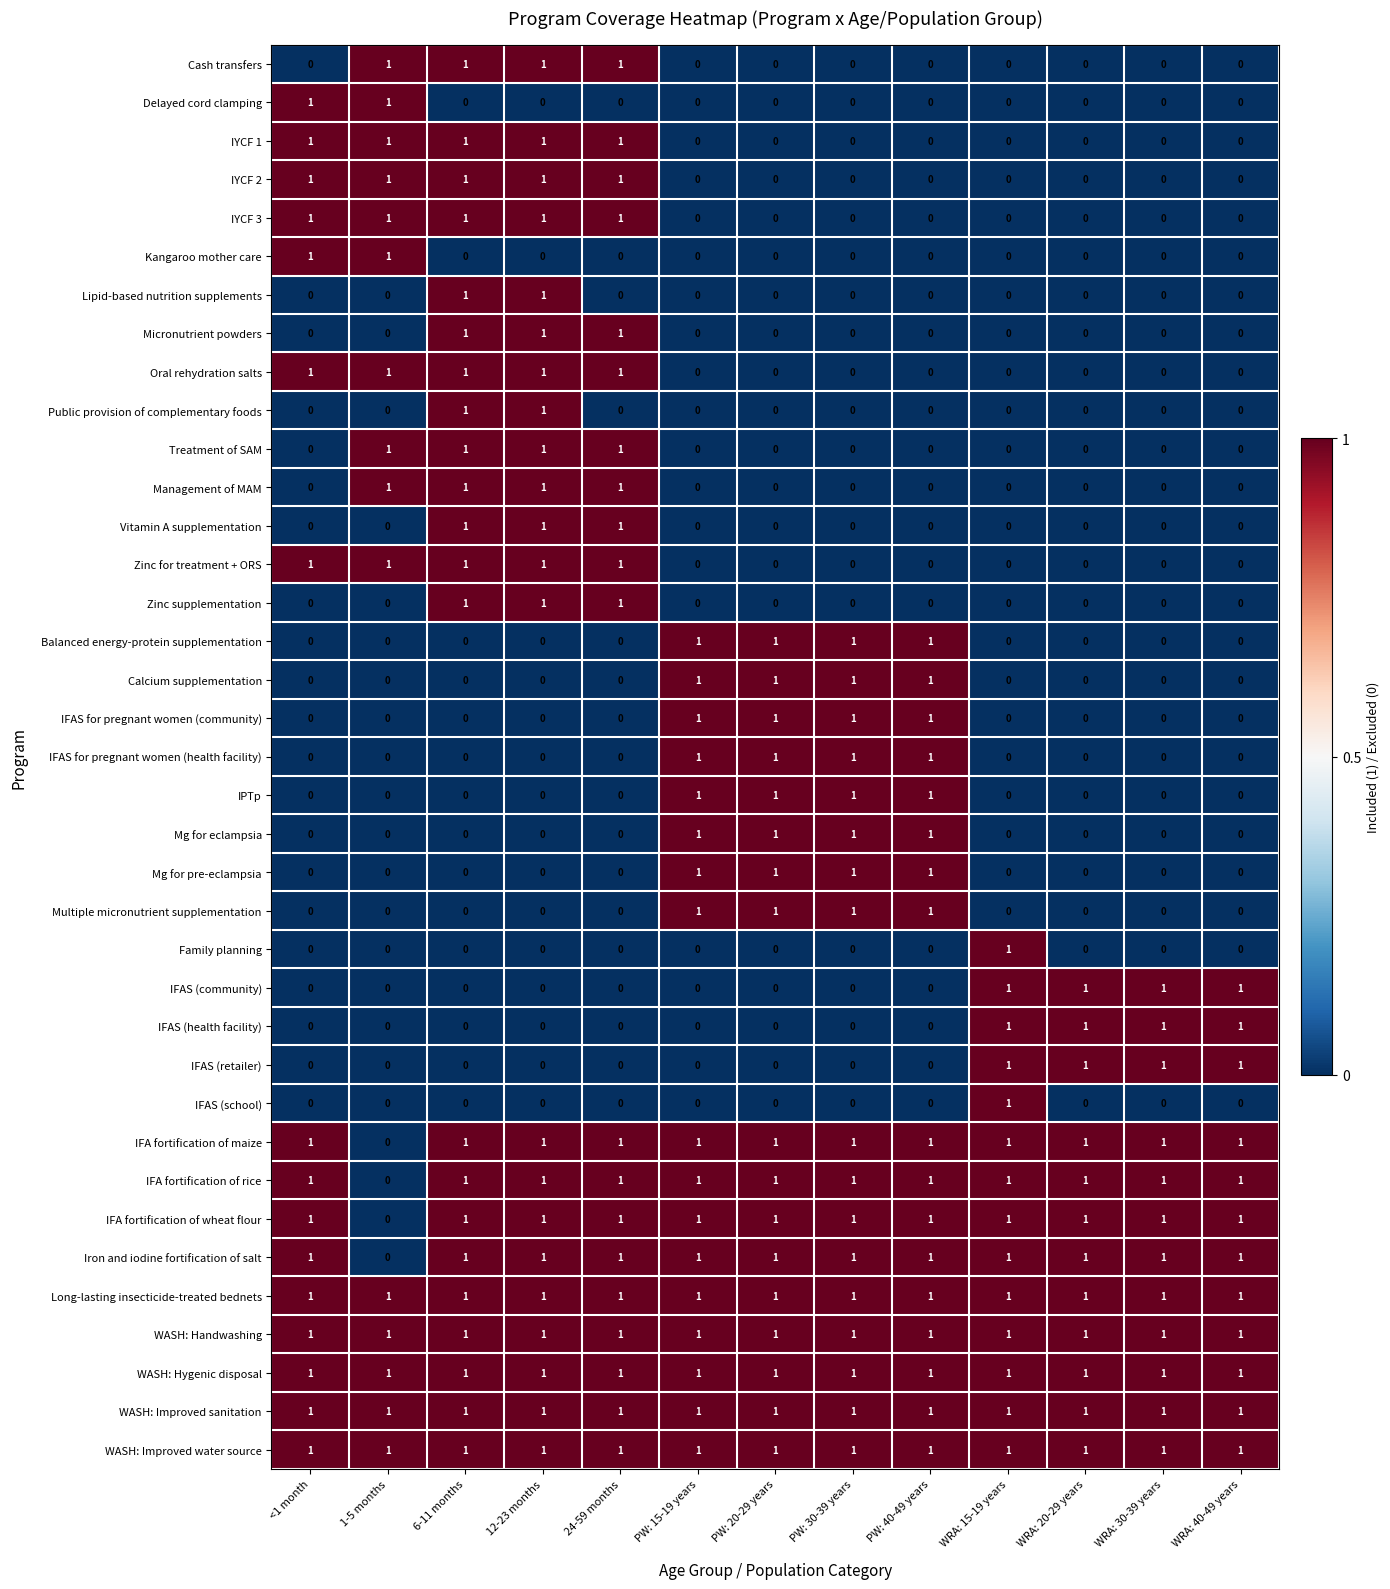

The value of WASH: Improved sanitation at 6-11 months is 1. True or false?

True